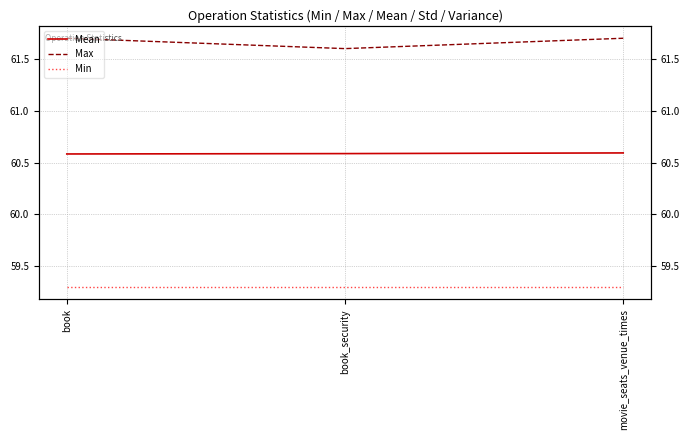

At book_security, list the series in order from largest to smallest.

Max, Mean, Min